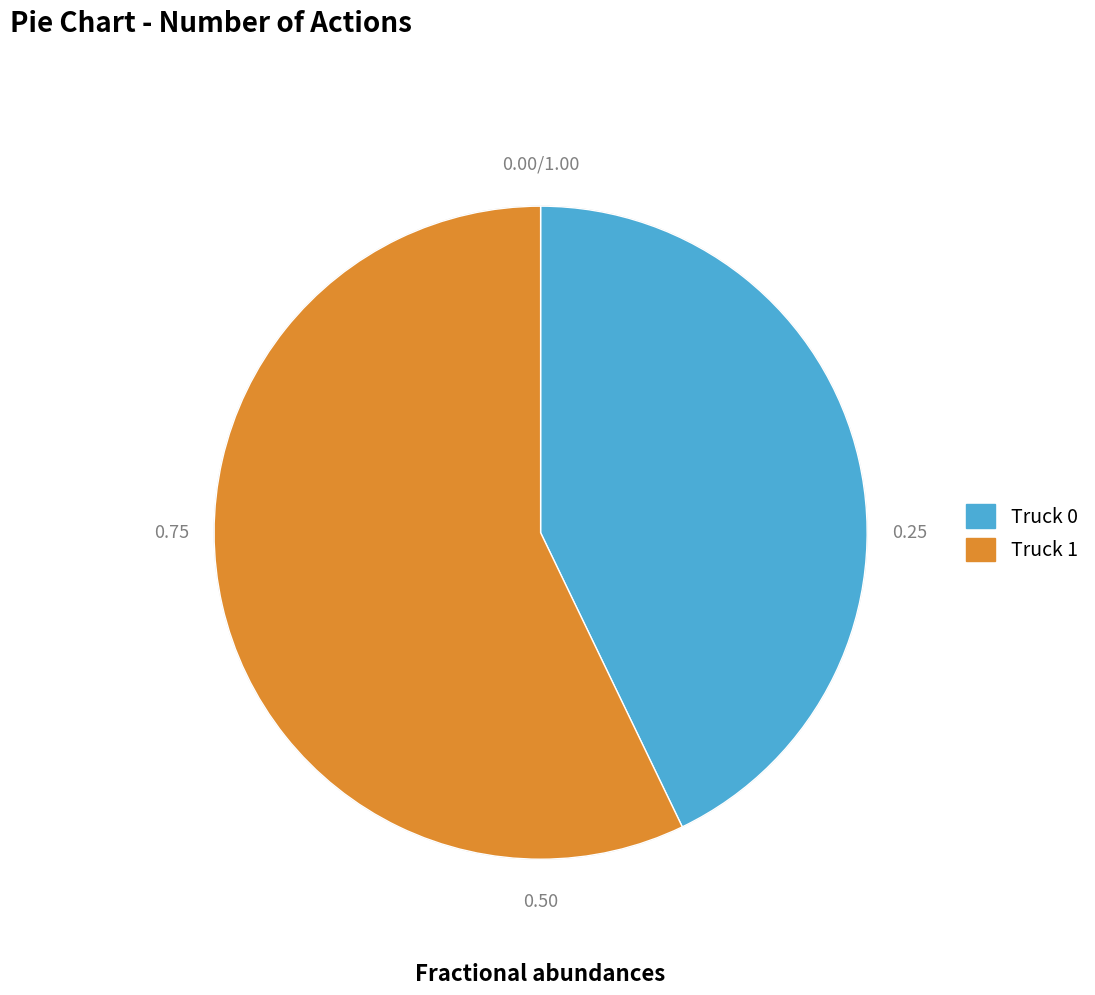

Which category has the biggest portion of the pie?

Truck 1